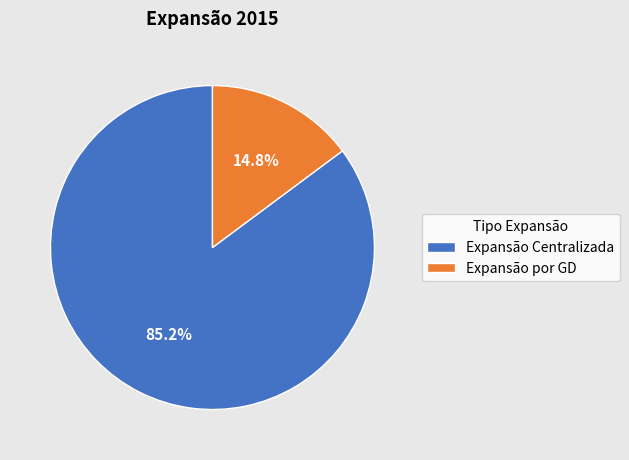

Is the sum of Expansão por GD and Expansão Centralizada greater than half?

Yes